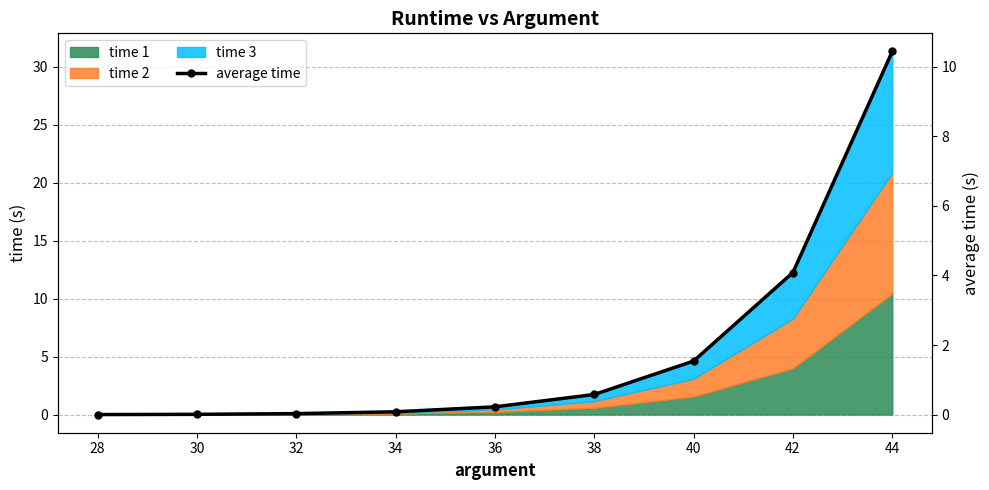

What is the sum of all values?

17.0